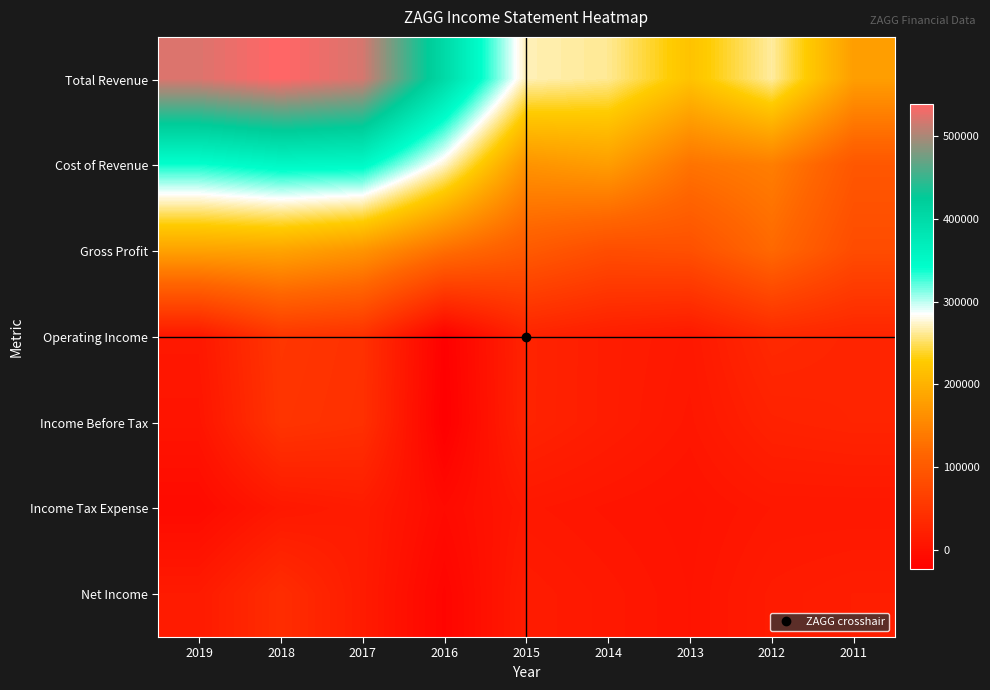

What is the difference between the highest and lowest values at 2018?

527900